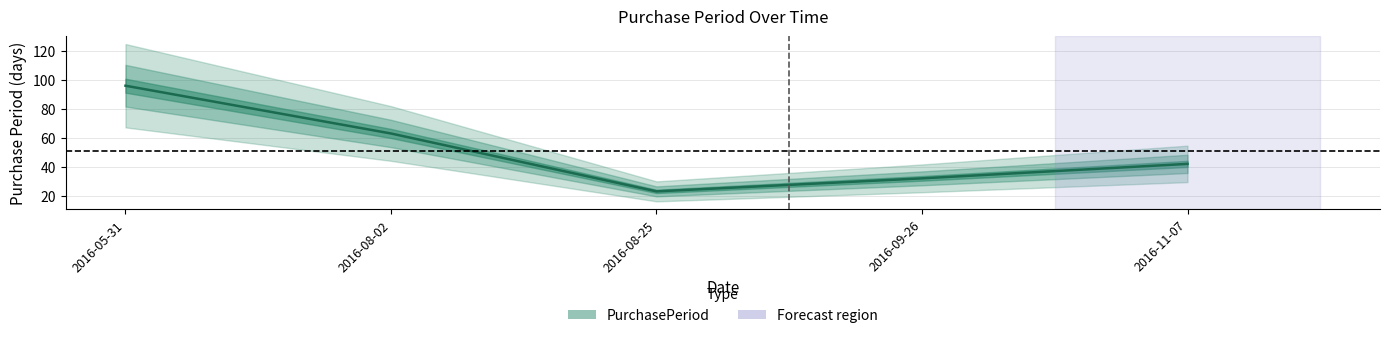

The value at 2016-08-25 is 40. True or false?

False